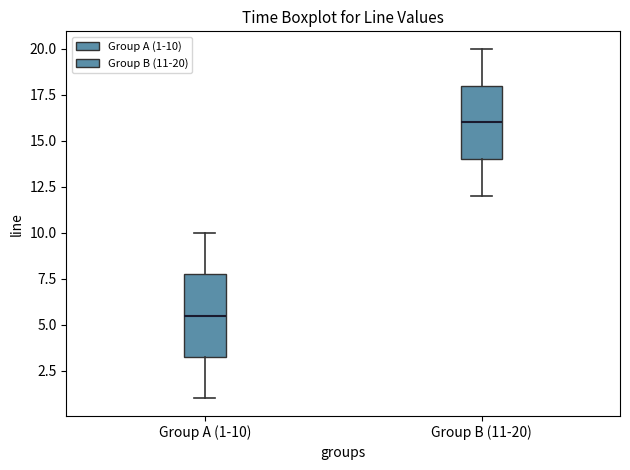

Which box is the tallest, from its lower edge to its upper edge?

Group A (1-10)